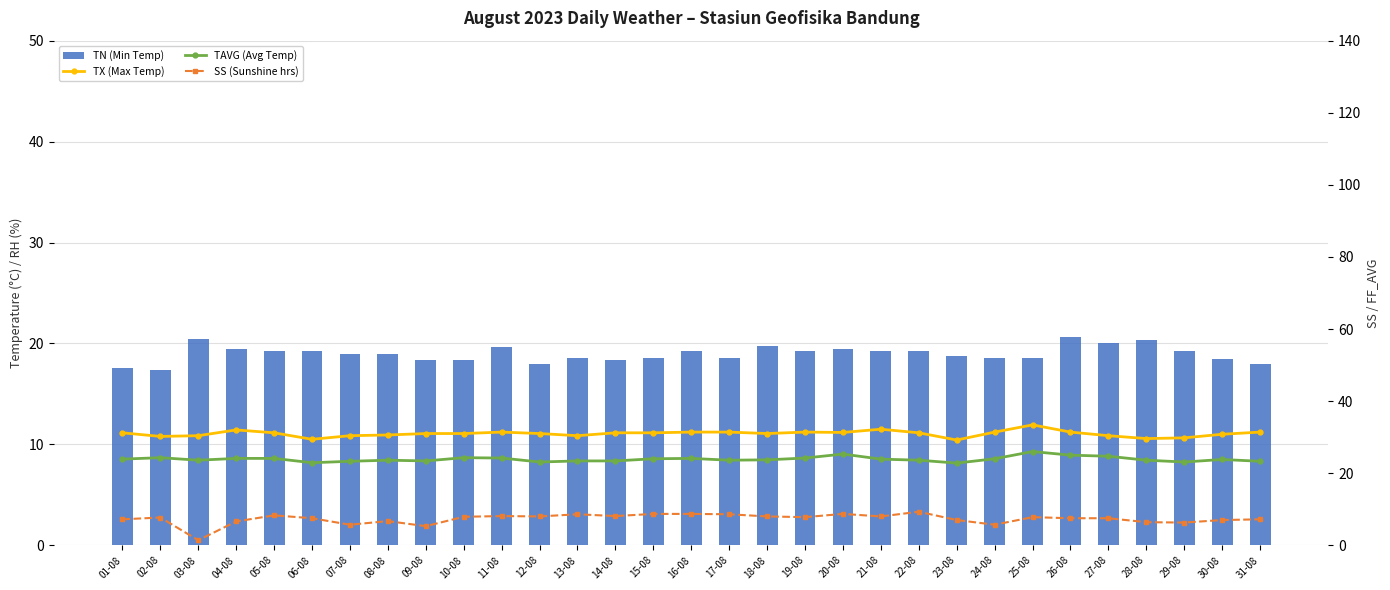

At which category does the chart reach its minimum across all series?

03-08